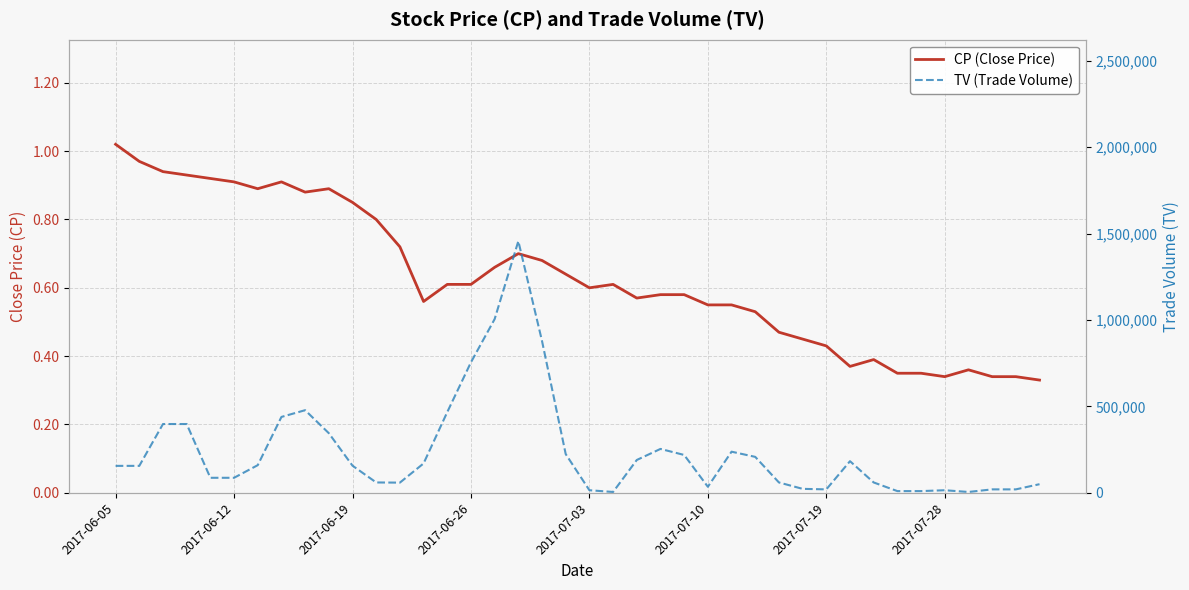

Rank the series by their average value, from lowest to highest.

CP (Close Price), TV (Trade Volume)